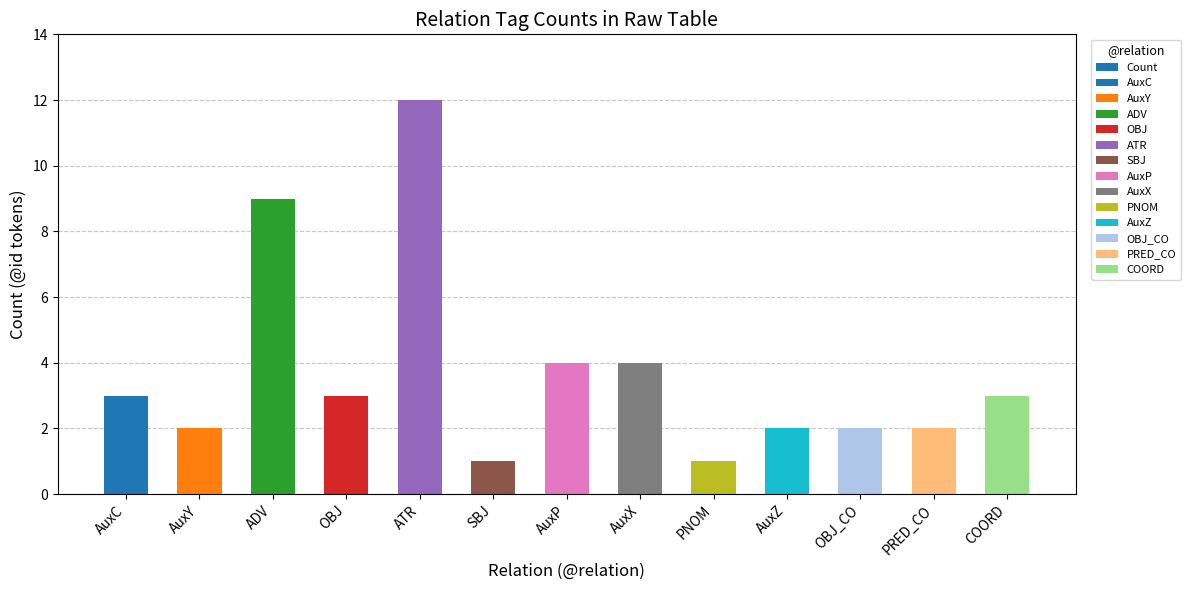

The chart shows a value of 4 at ATR. True or false?

False